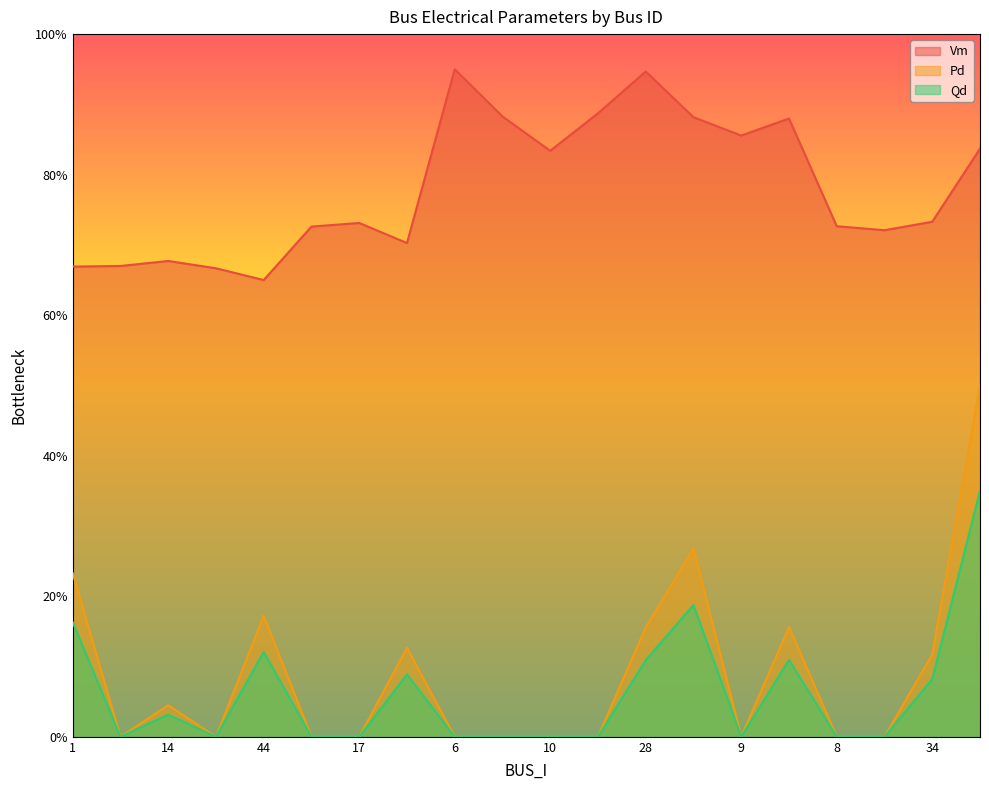

True or false: Pd has a value of -0.2 at 10.

False